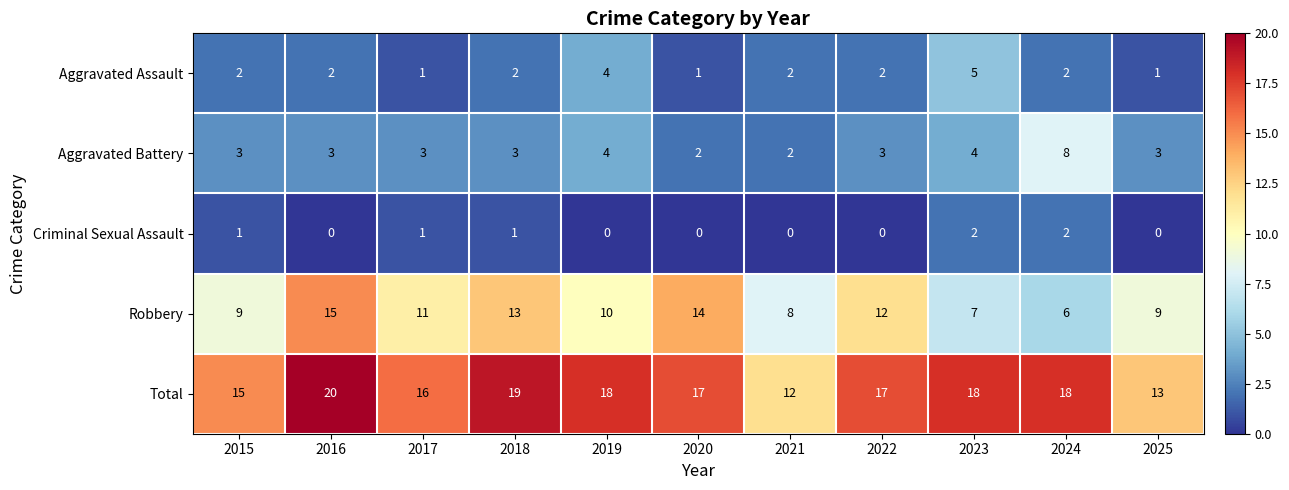

What is the sum of all Aggravated Assault values?

24